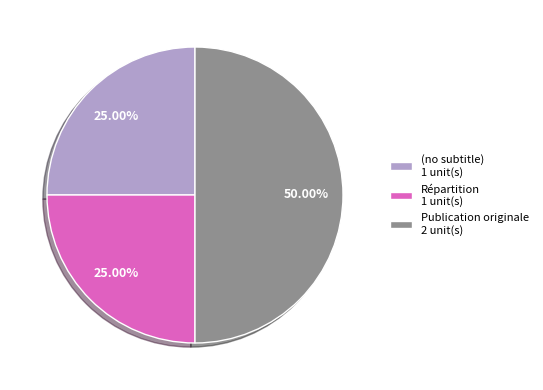

What percentage do (no subtitle) and Répartition together represent?

50.0%